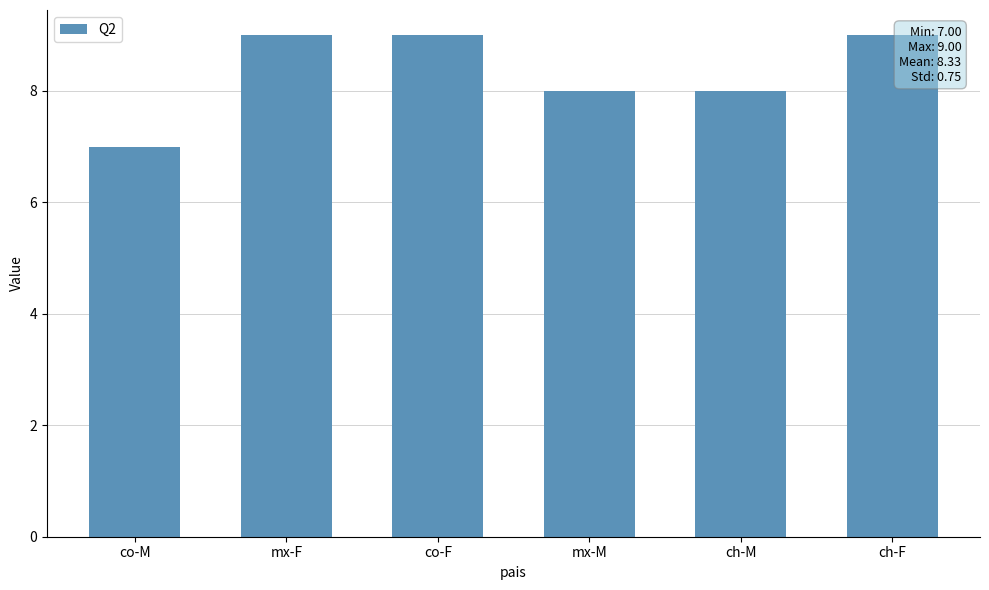

What value does the data have at ch-F?

9